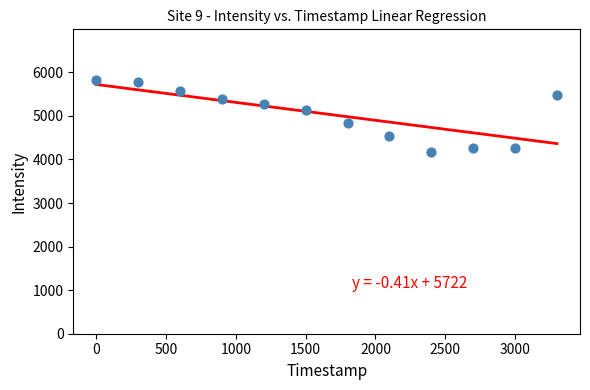

What is the average Y value?

5043.1